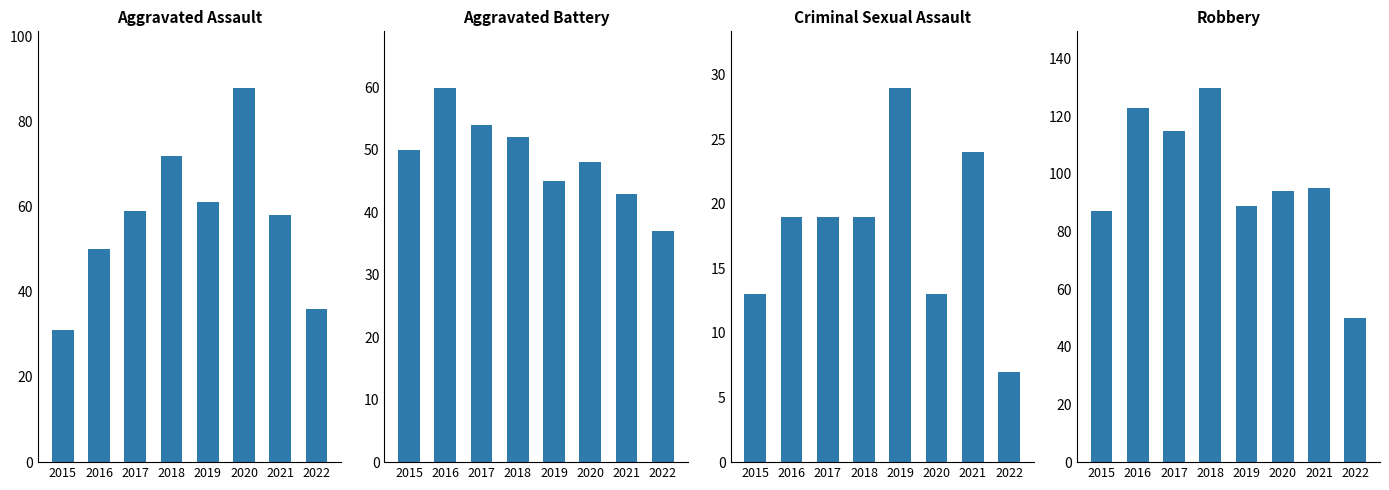

Is the value of Aggravated Battery at 2018 greater than the value of Aggravated Assault at 2016?

Yes